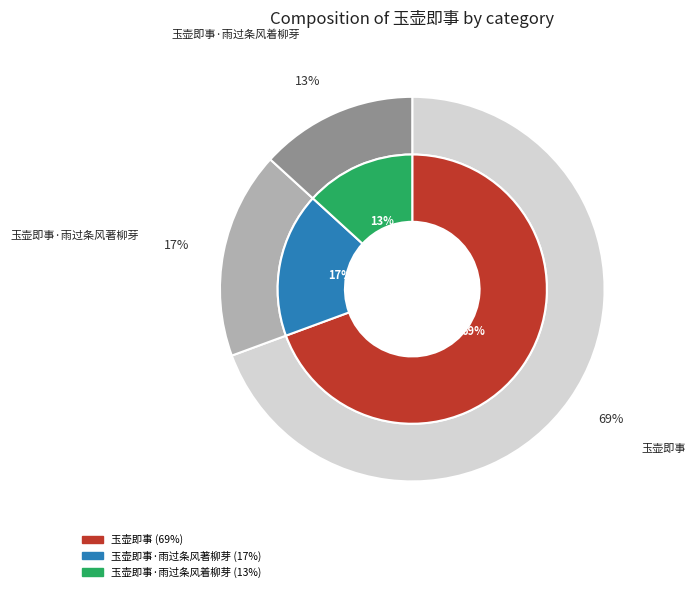

True or false: 玉壶即事 accounts for 61% of the total.

False